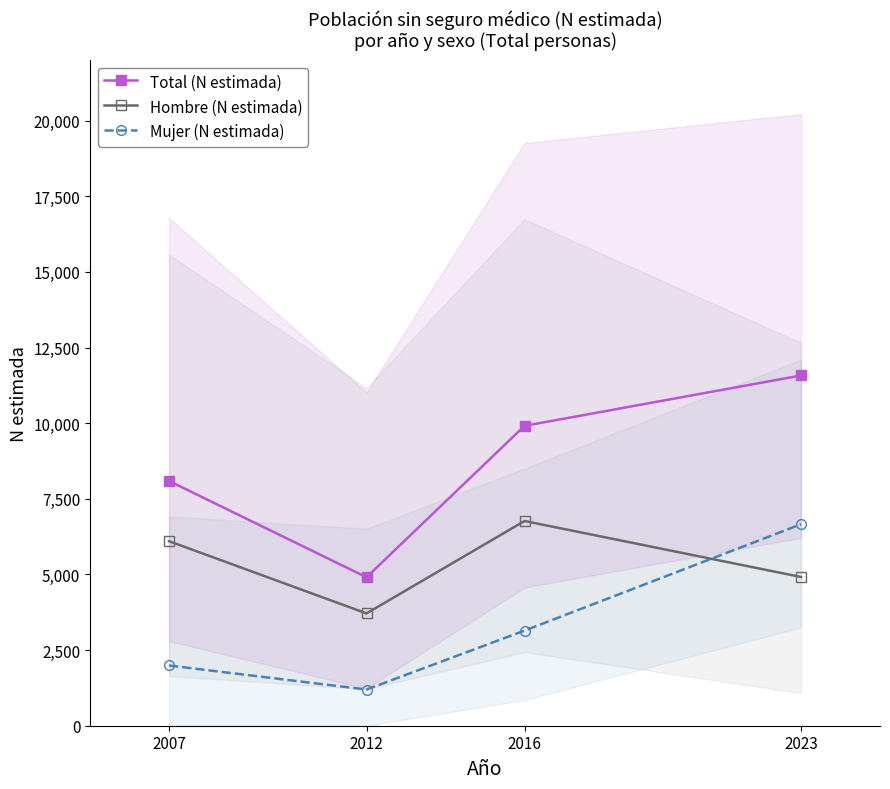

The value of Total (N estimada) at 2007 is 13275. True or false?

False